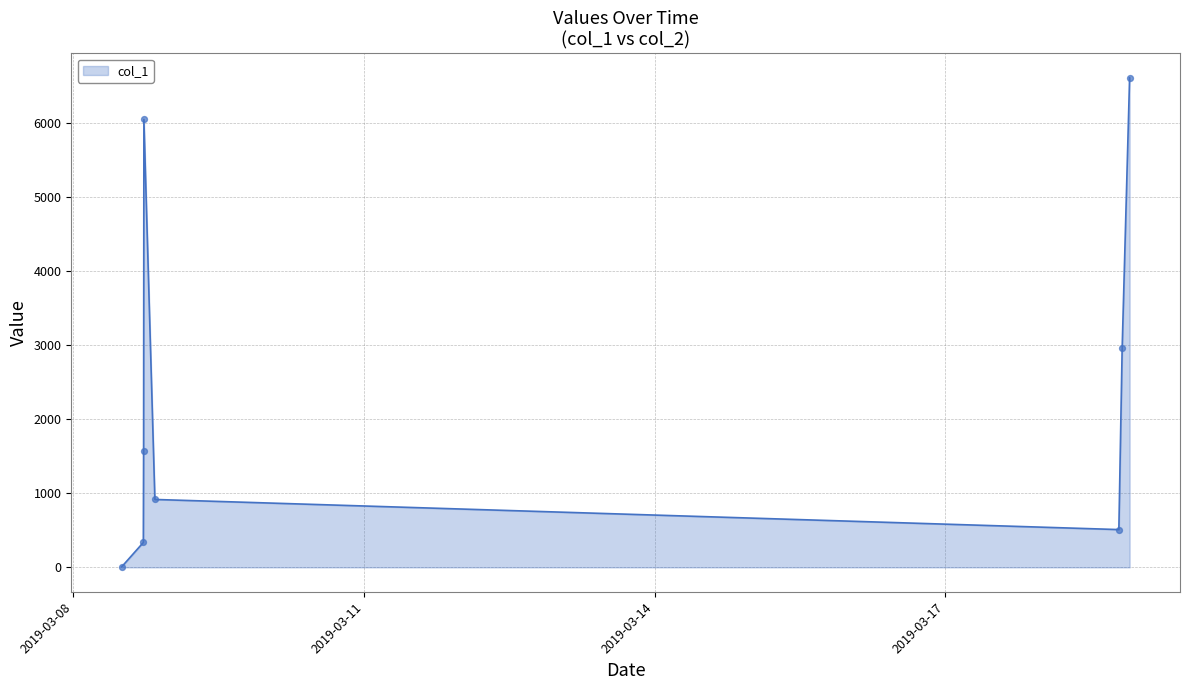

What is the greatest value displayed?

6606.0